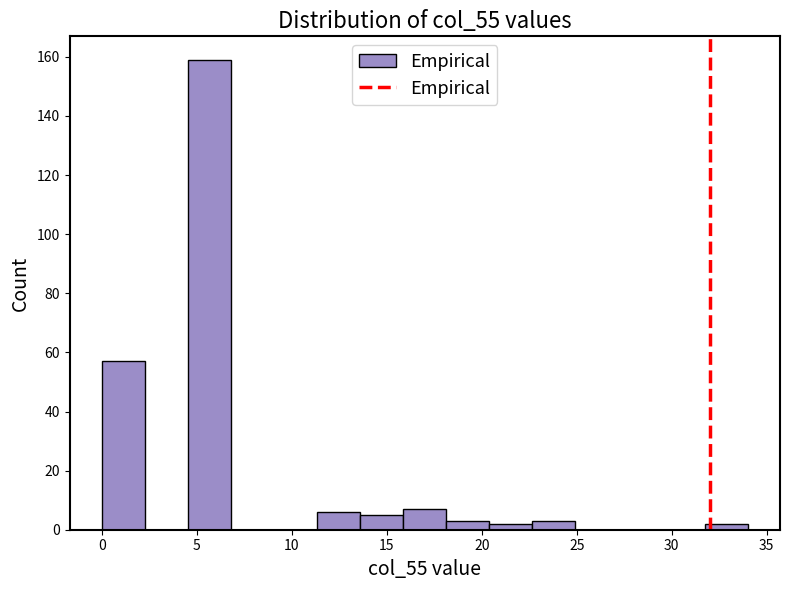

Which range on the x-axis has the tallest bar?

4.5 to 7.0